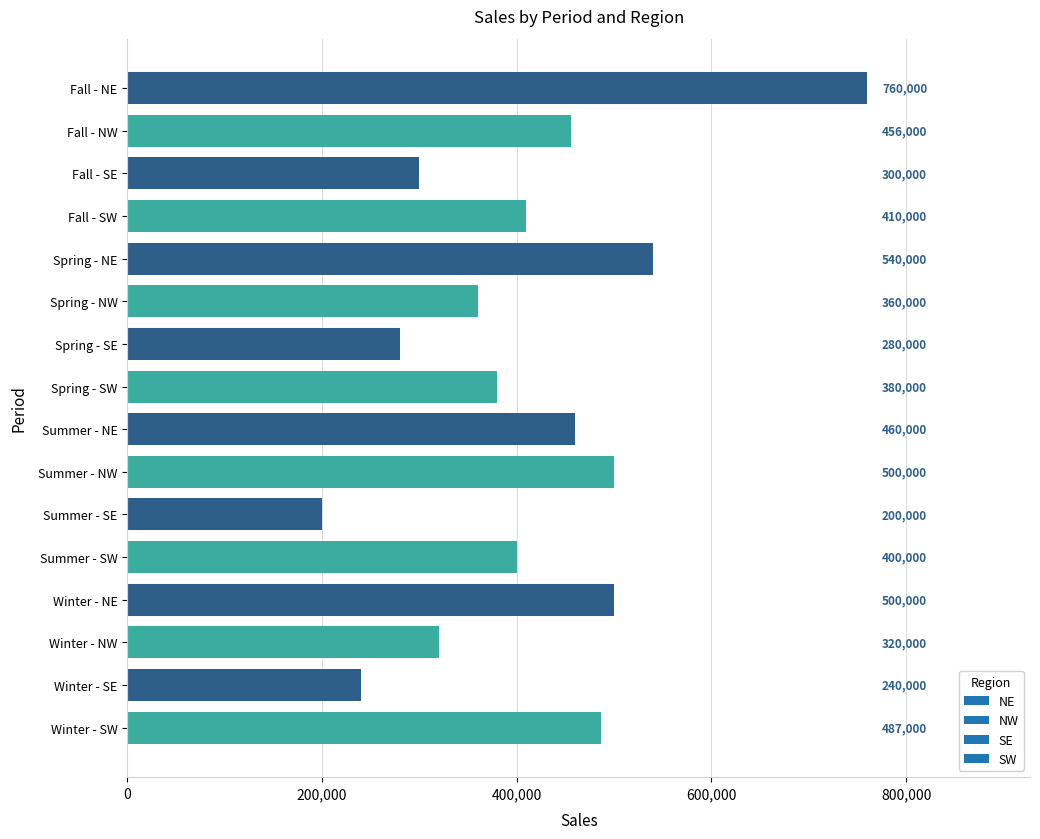

Which has a higher value, Summer - NE or Winter - NW?

Summer - NE